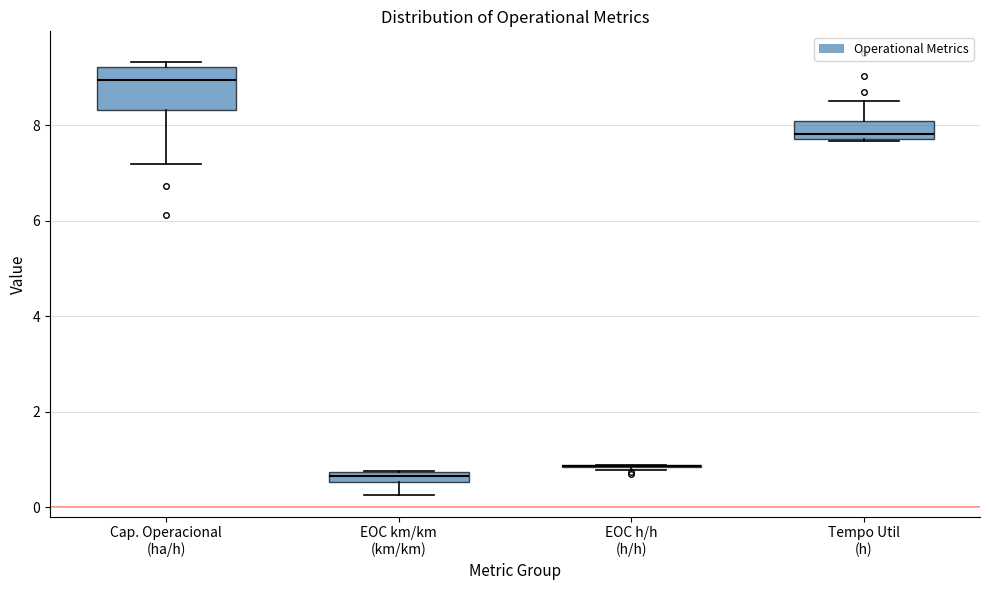

Where is the lower edge of the box for EOC km/km (km/km) on the y-axis? The values are not printed on the chart, so give them approximately, as read against the axis.

0.6